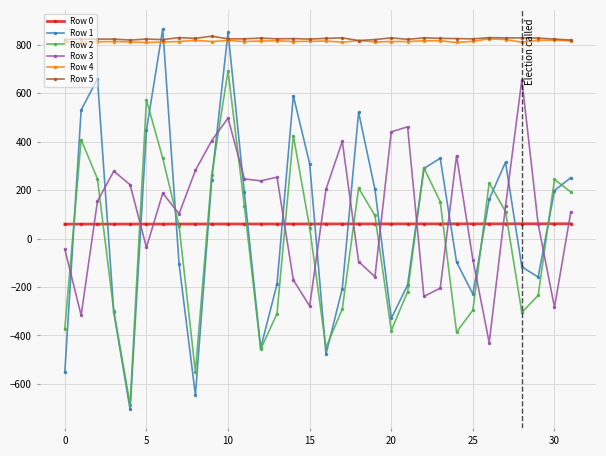

True or false: Row 0 and Row 5 intersect in this chart.

False